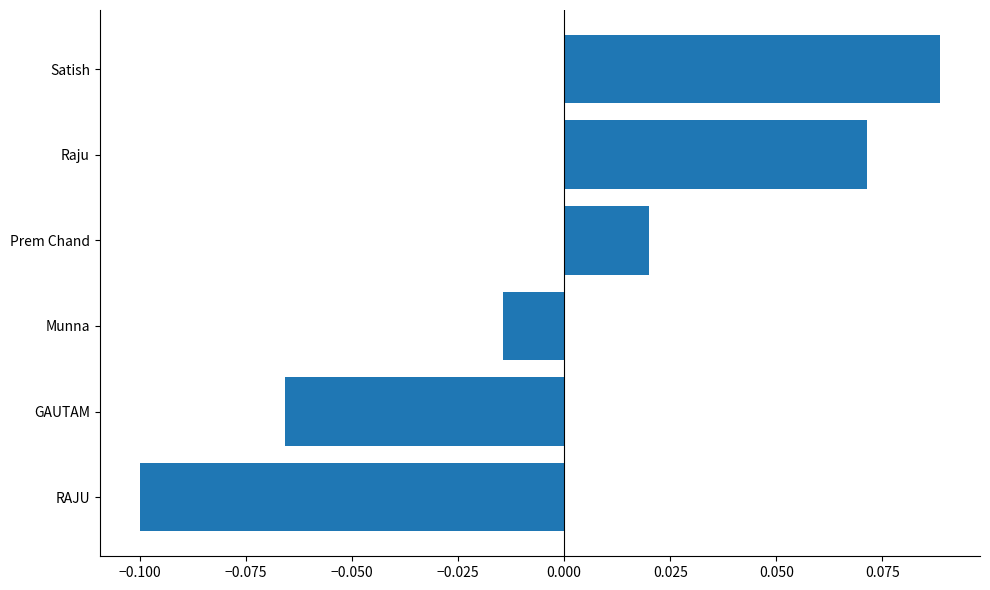

True or false: the data shows -0.0 at GAUTAM.

False